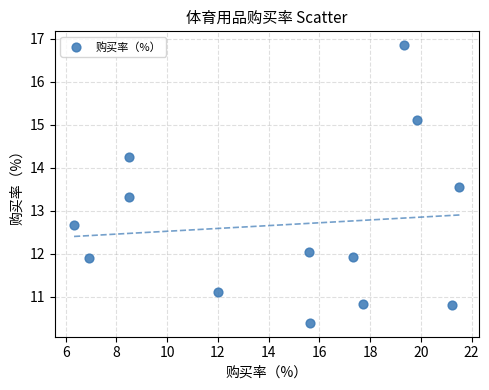

What is the range of Y values (max minus min)?

6.5